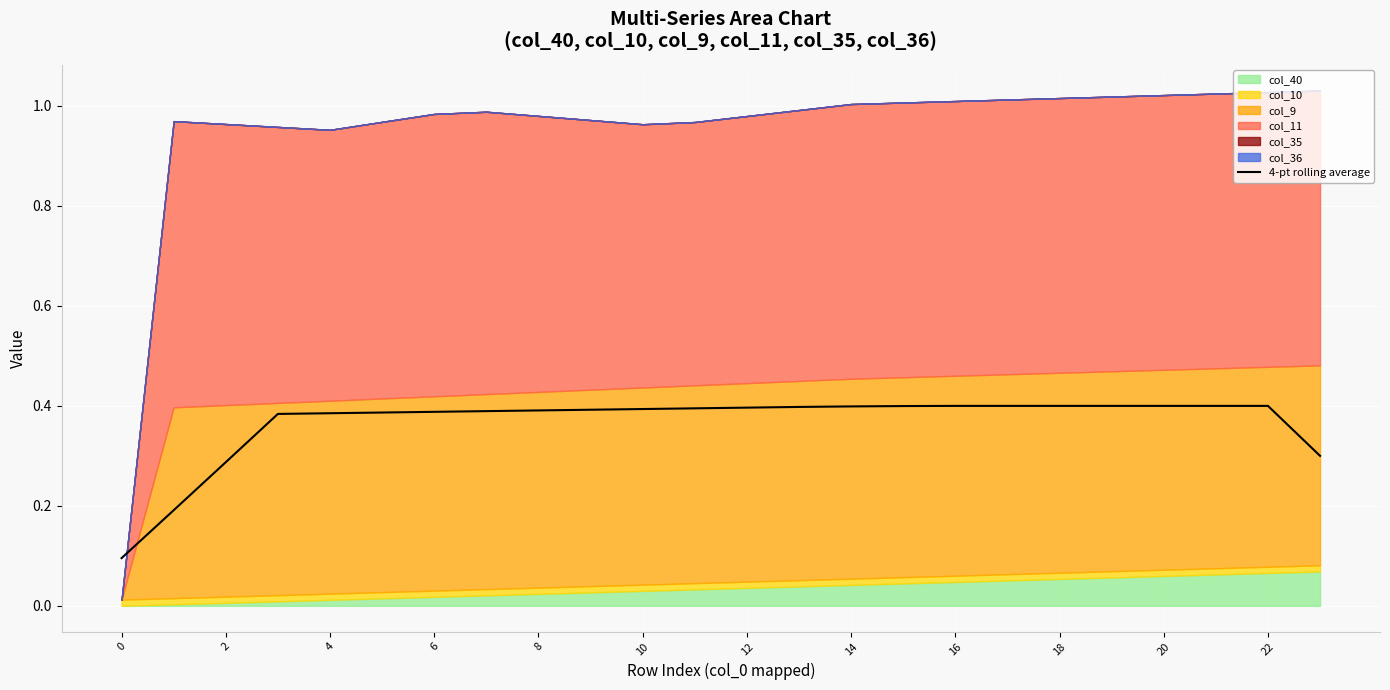

True or false: 4-pt rolling average has a value of 0.4 at 18.

True